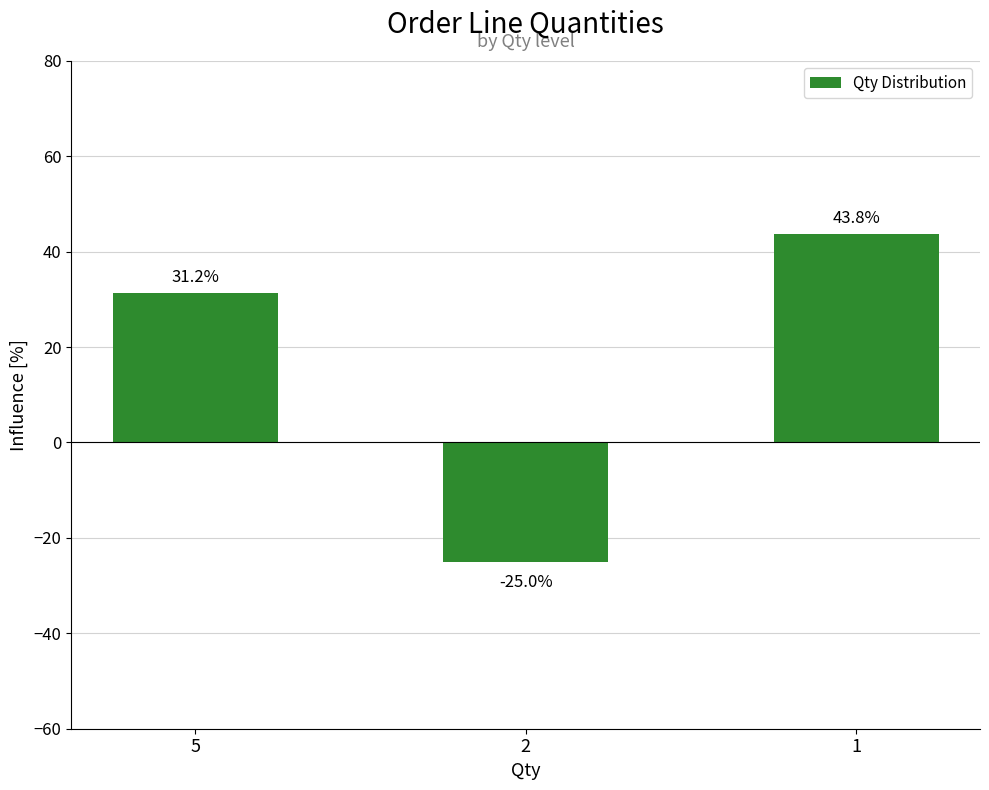

Count the number of categories in the chart.

3